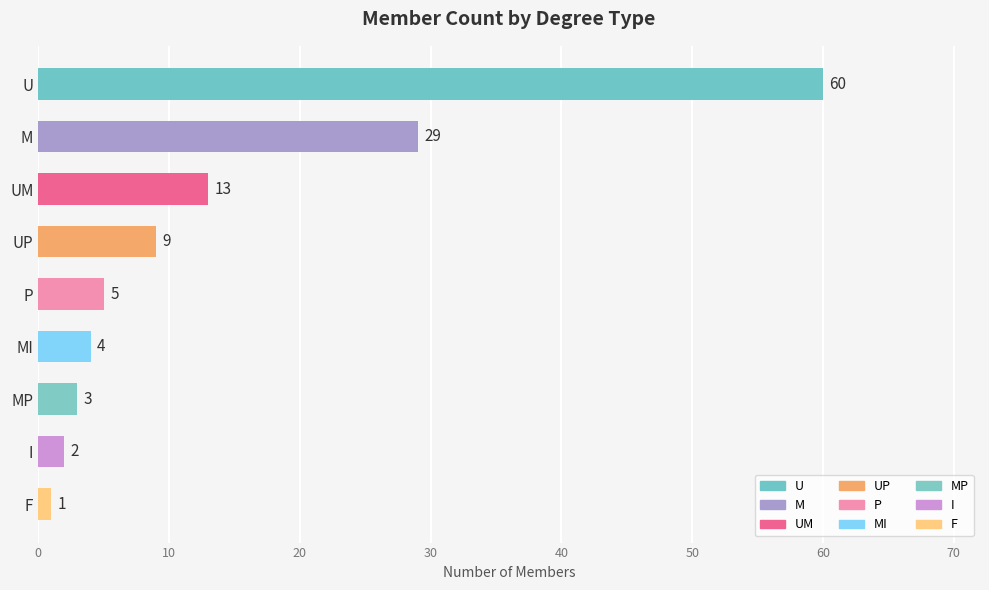

Reading bottom to top, transcribe all the data shown in this chart.

1	2	3	4	5	9	13	29	60